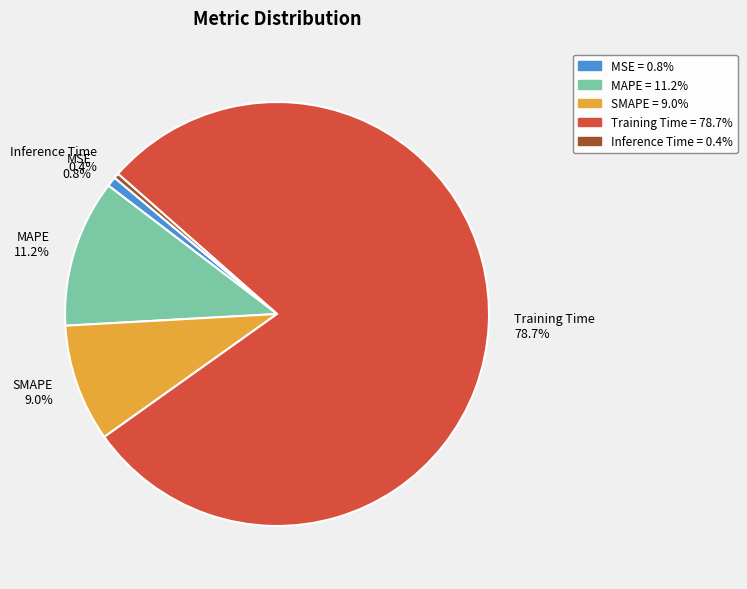

To the nearest percent, what portion does MAPE represent?

11%